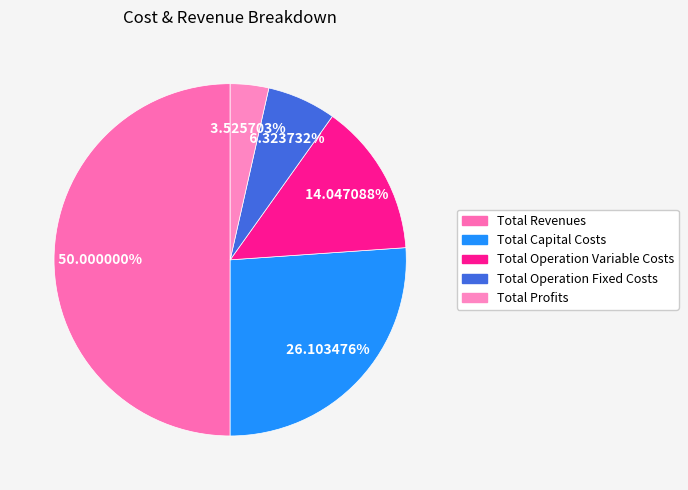

Which category has the biggest portion of the pie?

Total Revenues